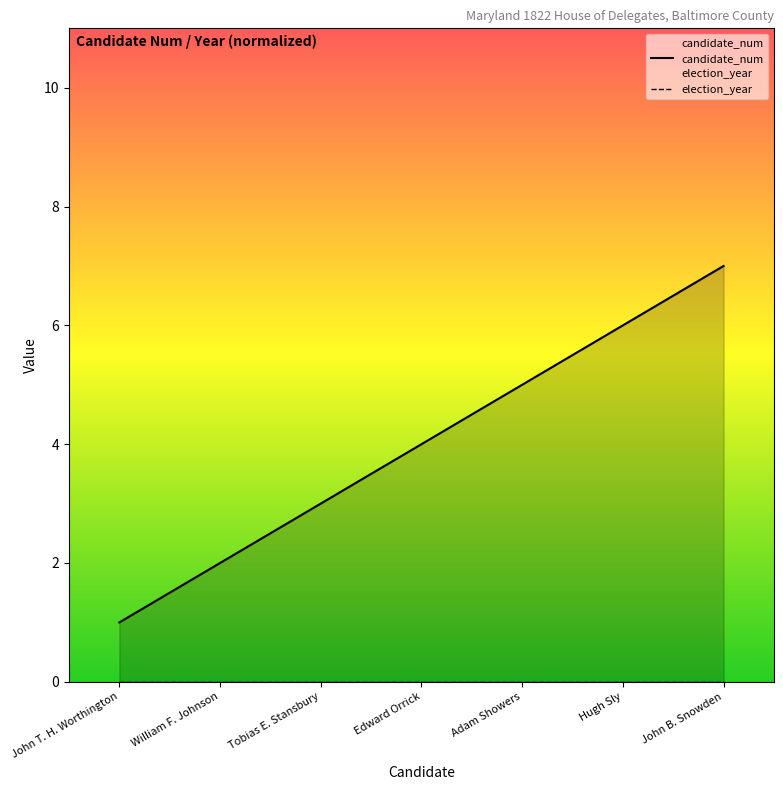

What is the label of the 4th point from the right?

Edward Orrick